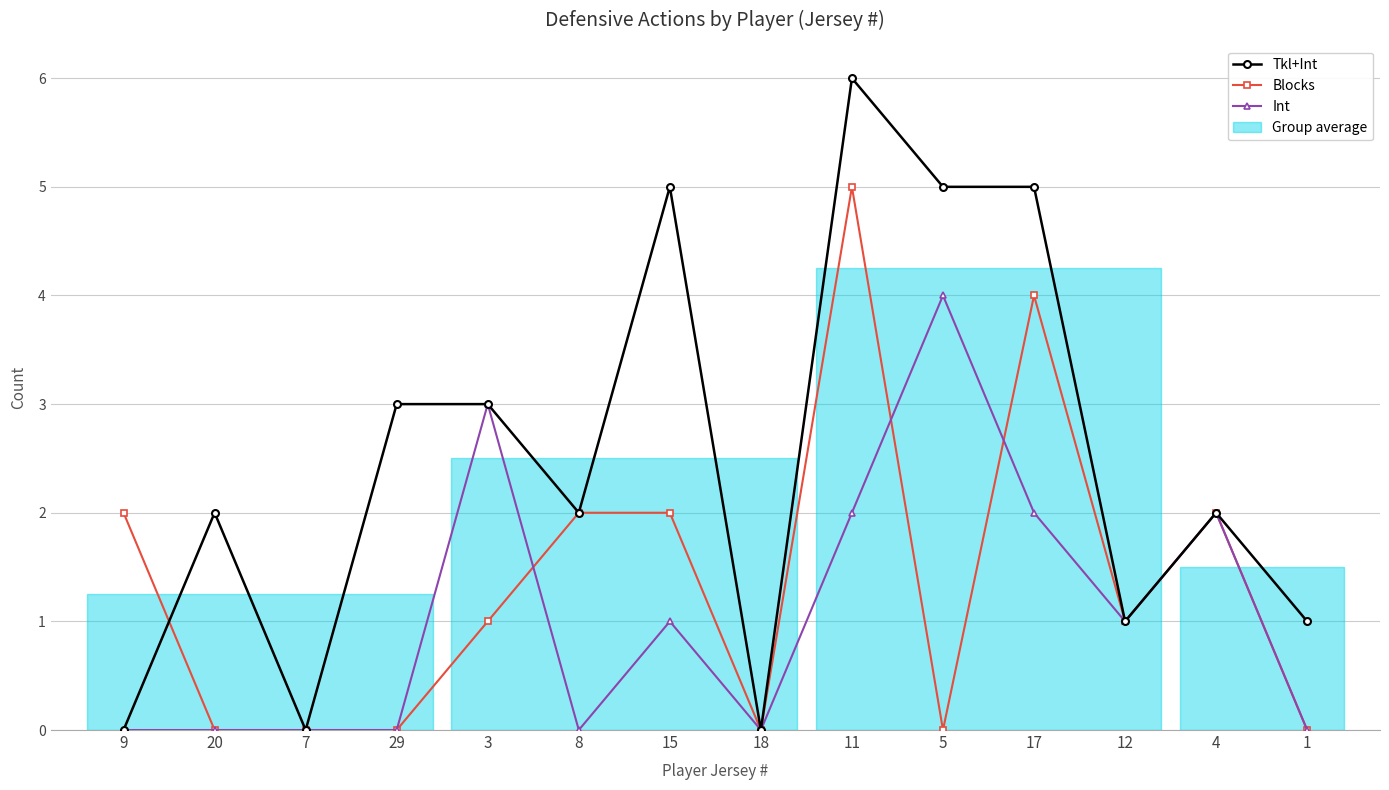

At which category is the sum across all series the highest?

11